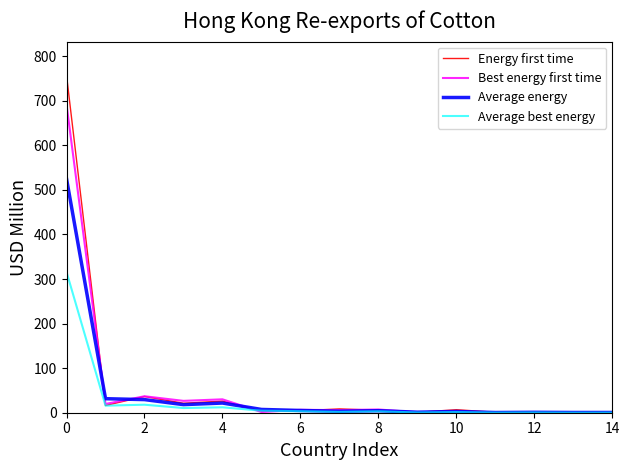

Which series has the largest range (max minus min)?

Energy first time